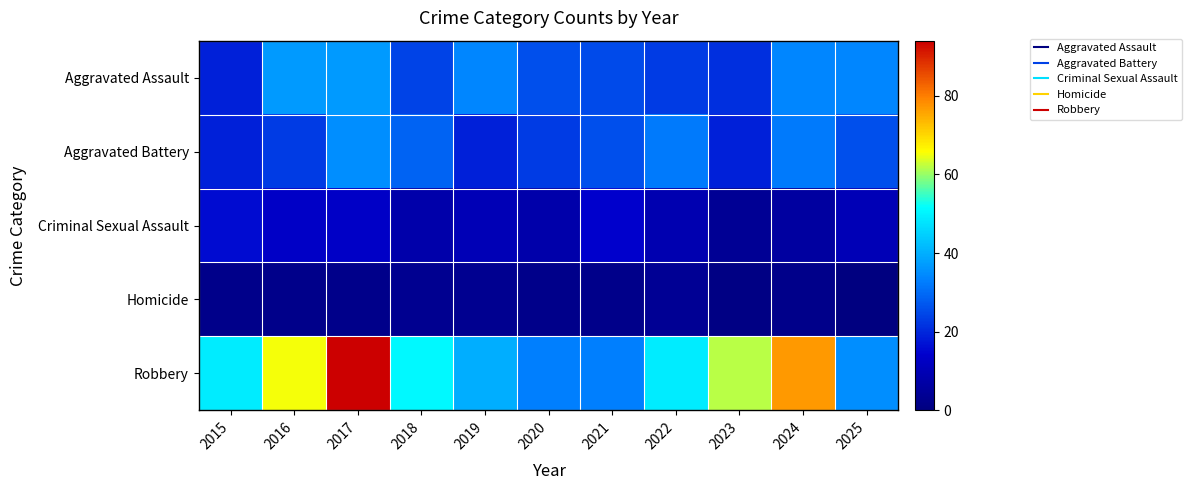

What is the difference between the highest and lowest values at 2015?

47